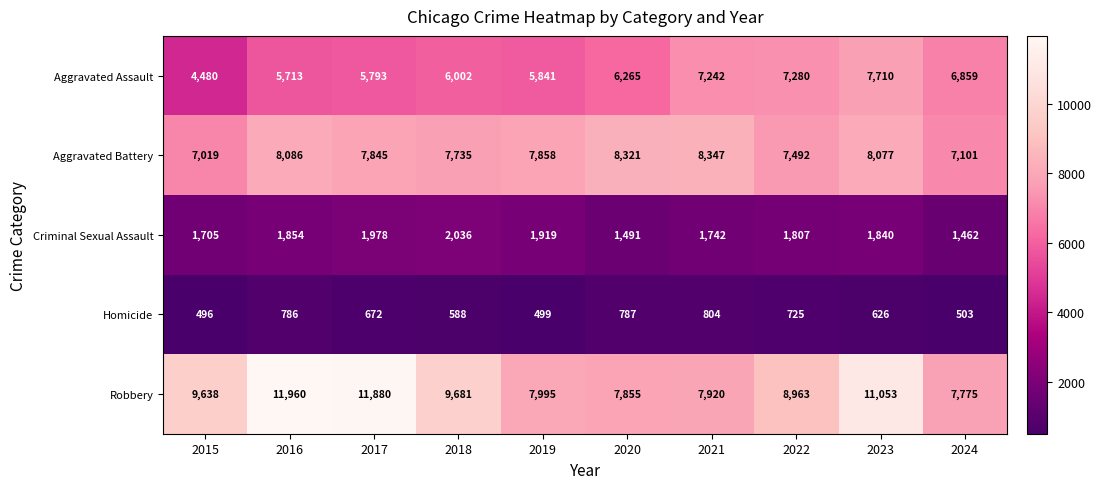

At which category does the chart reach its peak across all series?

2016